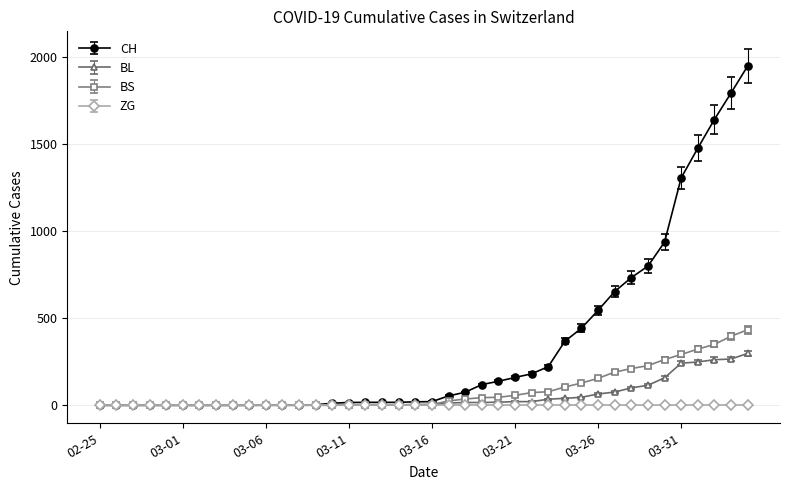

At how many categories does at least one series exceed 681?

8